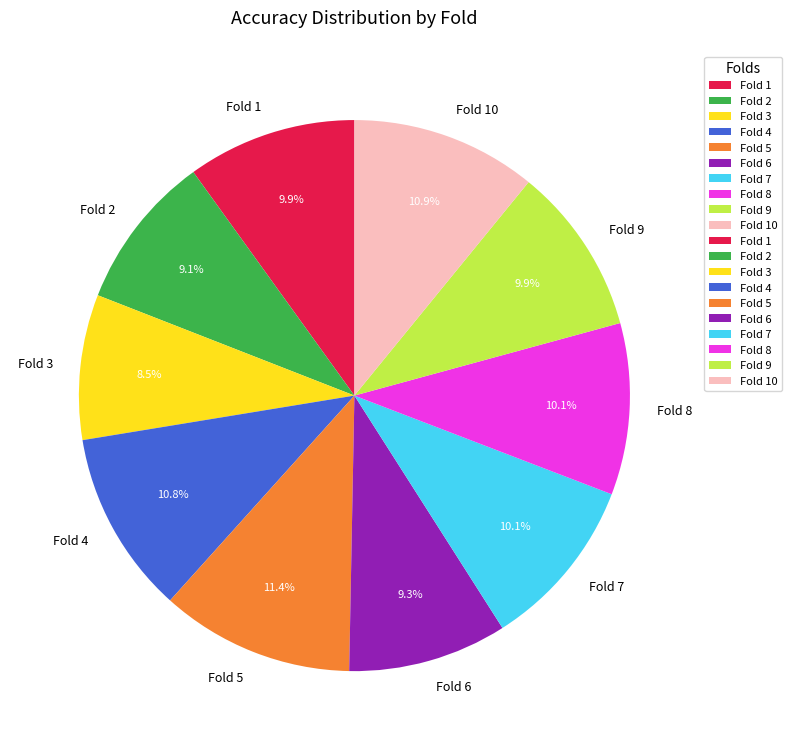

What is the smallest slice in the pie chart?

Fold 3